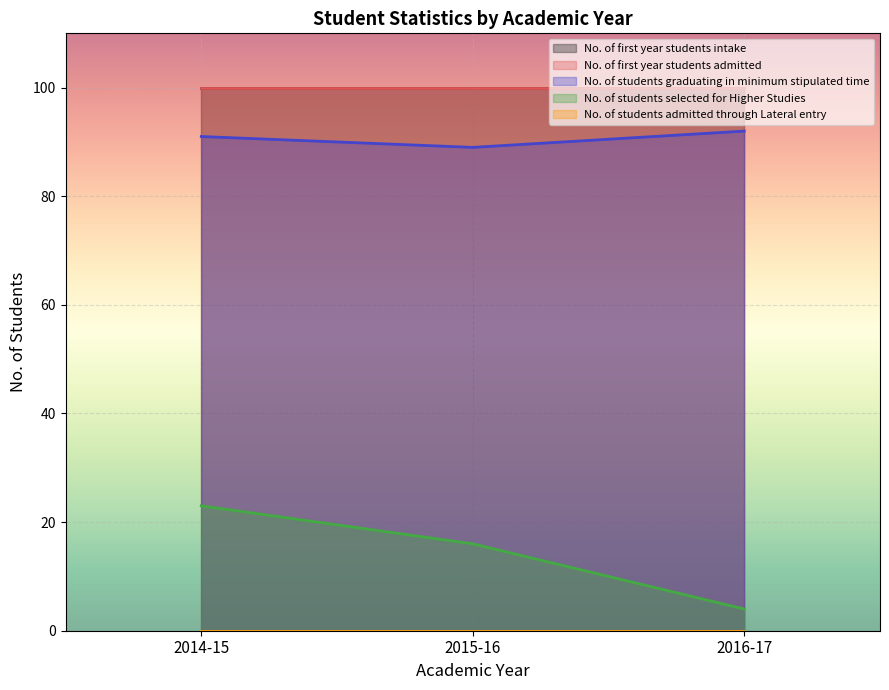

At which category is the sum across all series the highest?

2014-15